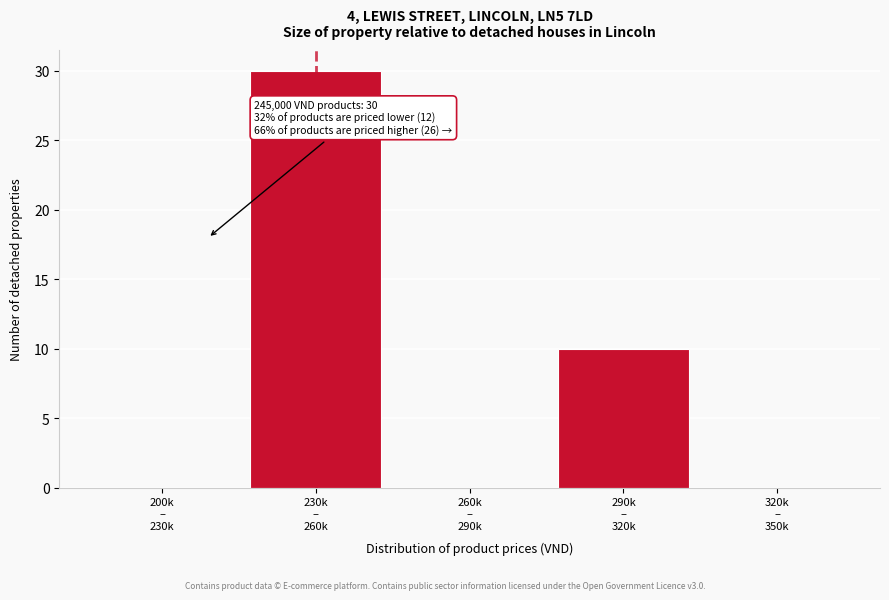

What is the sum of all values?

40